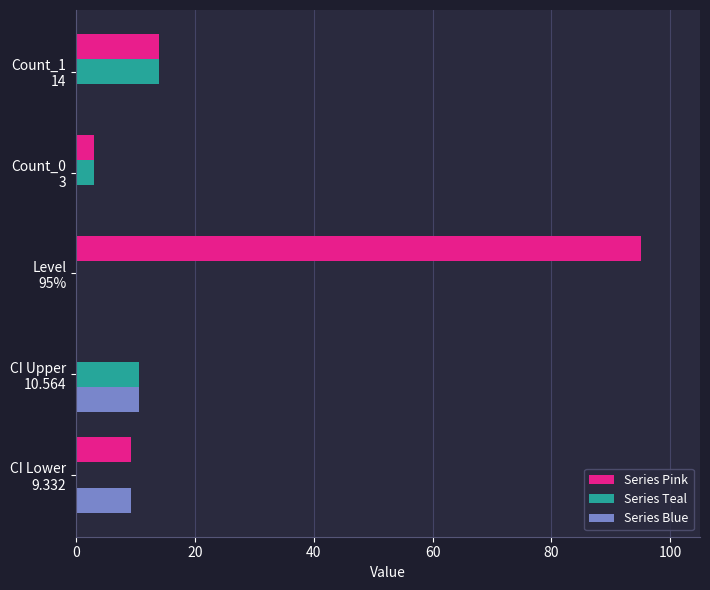

What is the sum of all Series Teal values?

27.6